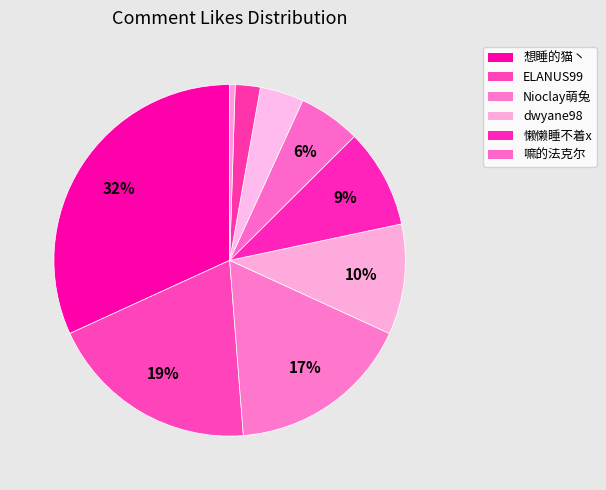

How many slices are in this pie chart?

9